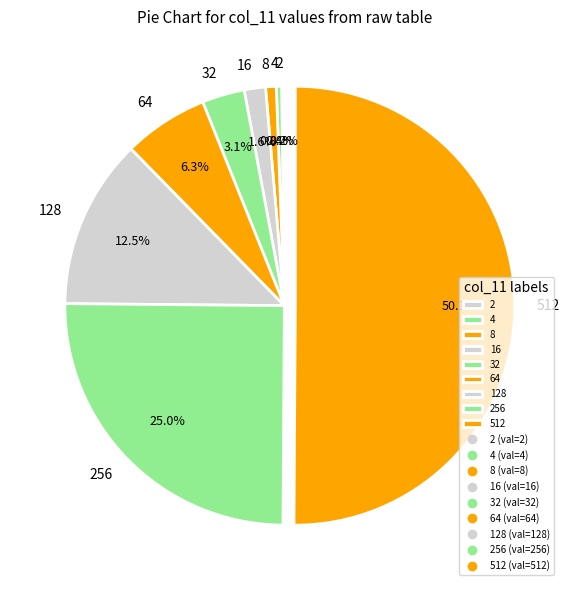

Does 16 account for over 50% of the chart?

No